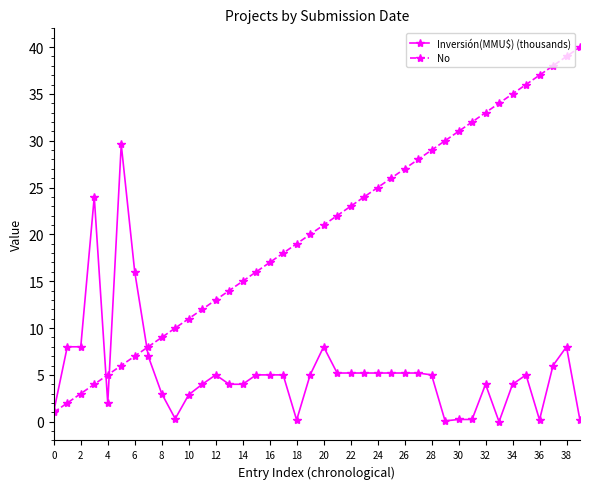

What is the difference between the maximum and minimum values in the No series?

39.0